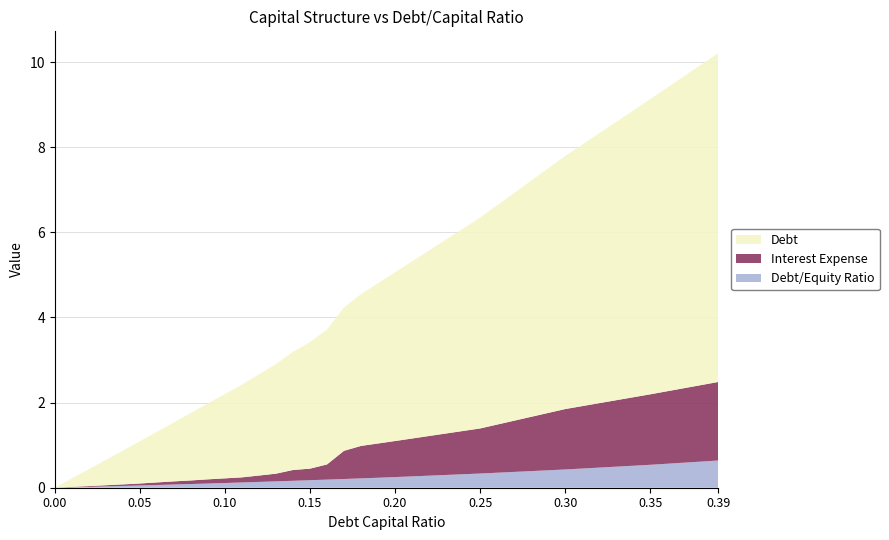

Reading left to right, list all the values displayed in this chart.

debt: 0.0=0.0	0.05=1.0	0.1=2.0	0.15=3.0	0.2=4.0	0.25=5.0	0.3=5.9	0.35=6.9	0.39=7.7
interest_expense: 0.0=0.0	0.05=0.0	0.1=0.1	0.15=0.3	0.2=0.8	0.25=1.1	0.3=1.4	0.35=1.7	0.39=1.8
debt_equity: 0.0=0.0	0.05=0.1	0.1=0.1	0.15=0.2	0.2=0.2	0.25=0.3	0.3=0.4	0.35=0.5	0.39=0.6